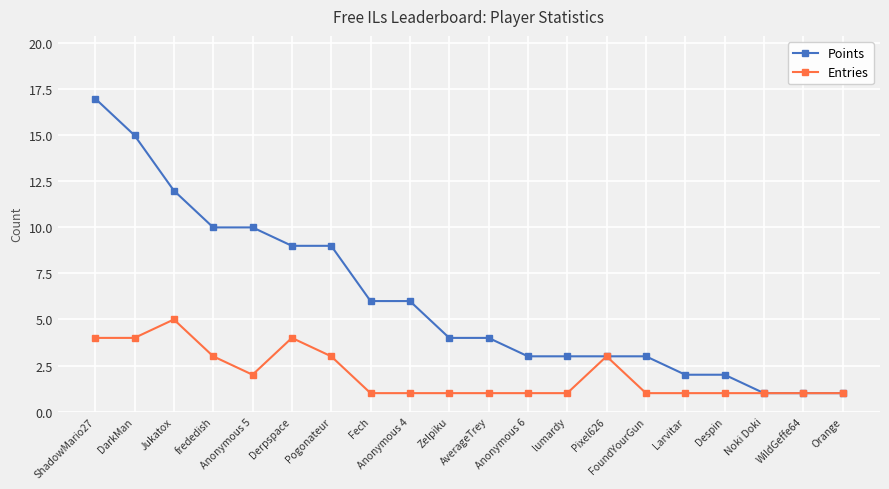

True or false: Entries has more than 1 points higher than both neighbors.

True